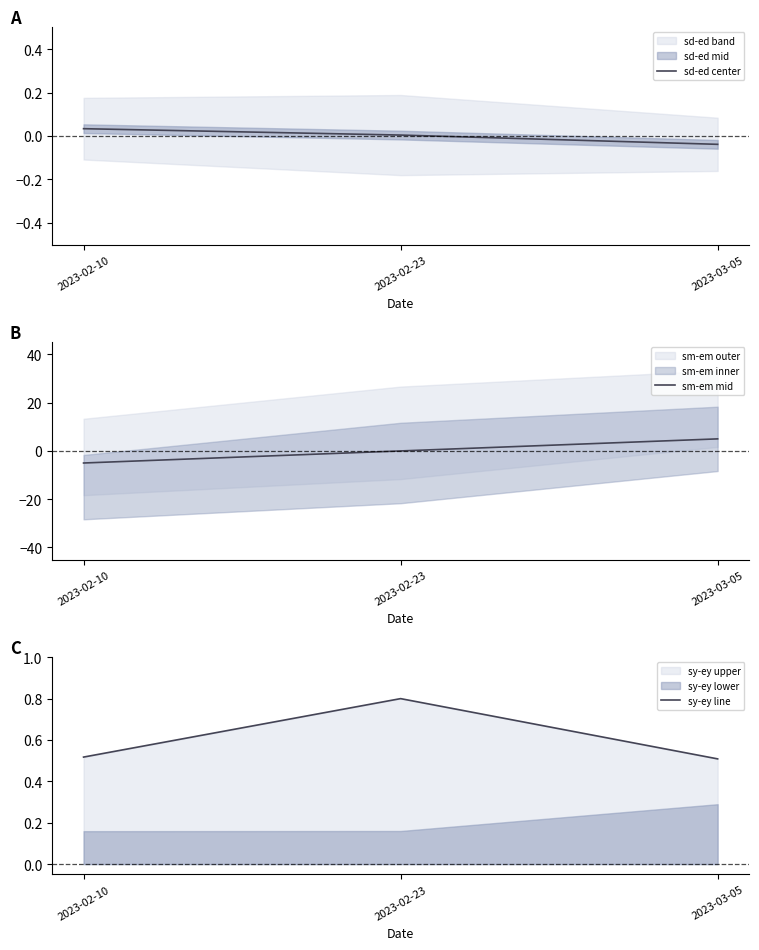

What is the label of the 3rd point from the right?

2023-02-10